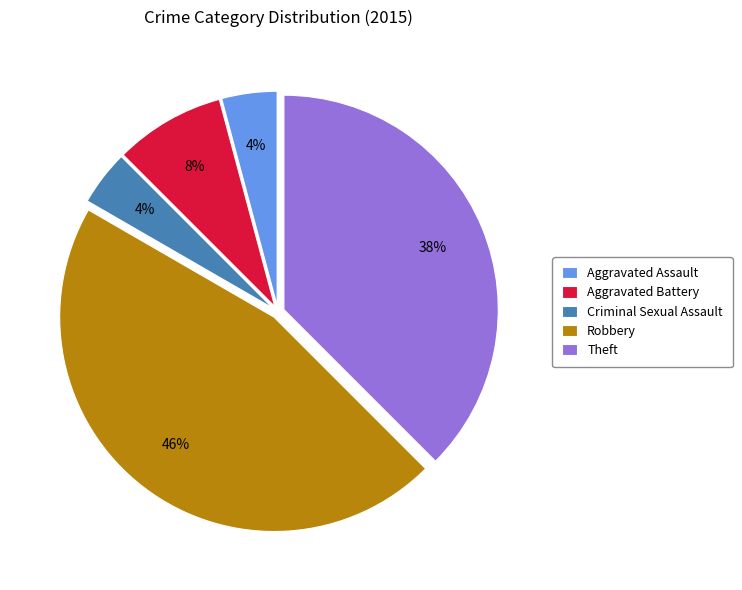

How many slices are in this pie chart?

5